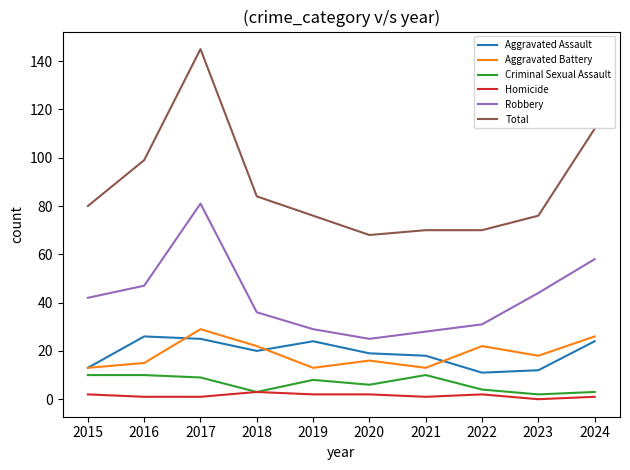

In Robbery, how many points are lower than both neighbors (excluding endpoints)?

1